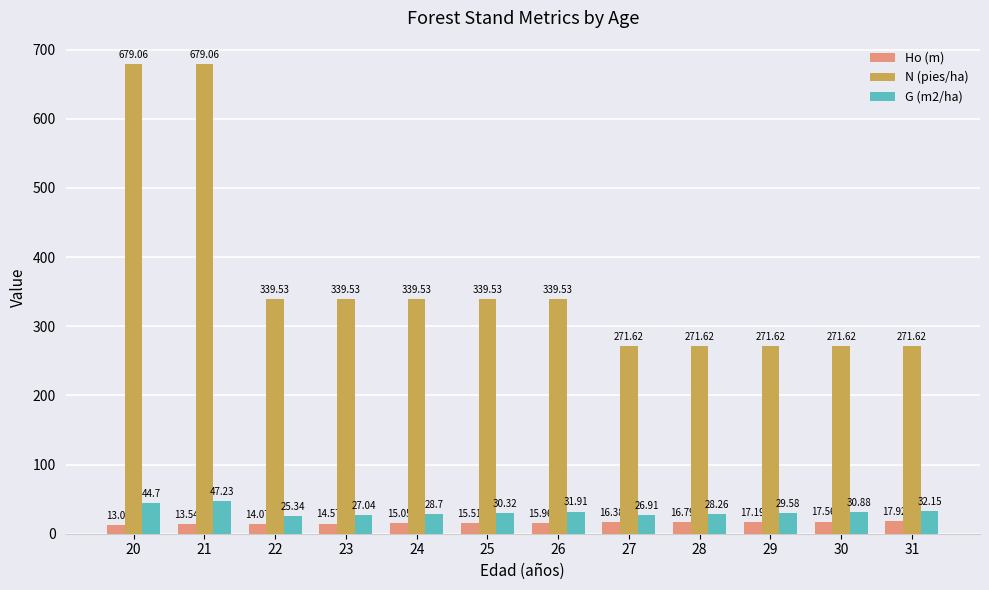

What is the difference between the highest and lowest values at 30?

254.1